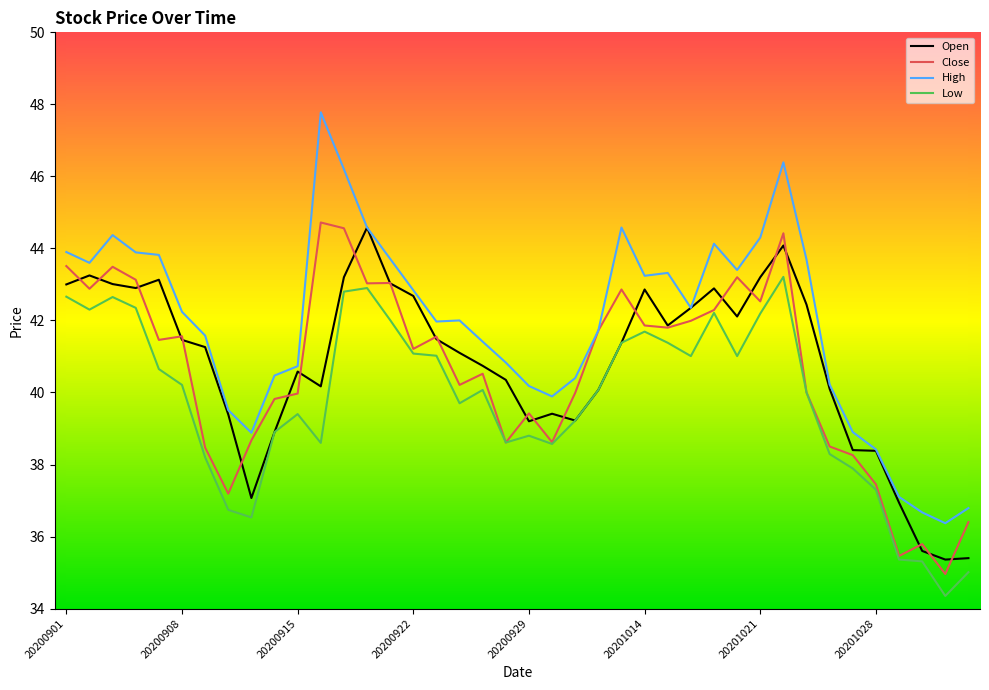

The Low series shows 66.8 at 20200929. True or false?

False